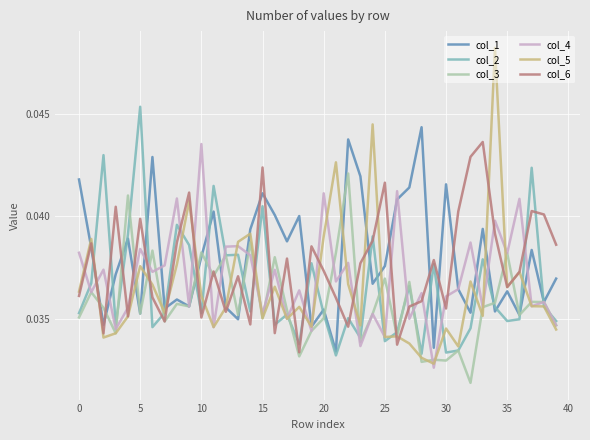

Which series has the largest range (max minus min)?

col_5